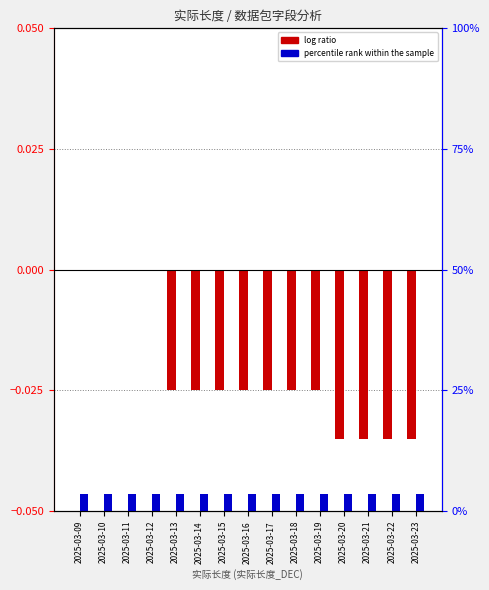

Is it true that log ratio equals -0.0 at 2025-03-13?

True